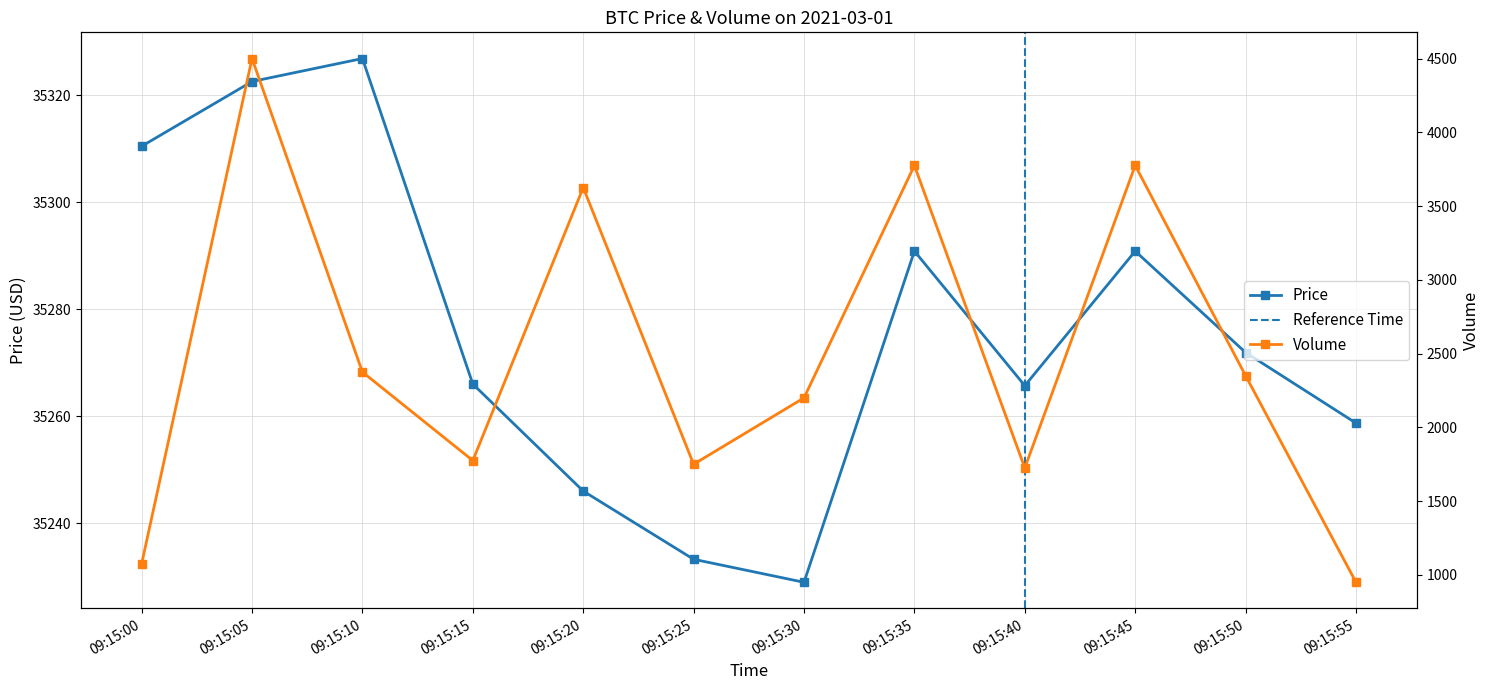

How many data points in Price are less than 35271?

6